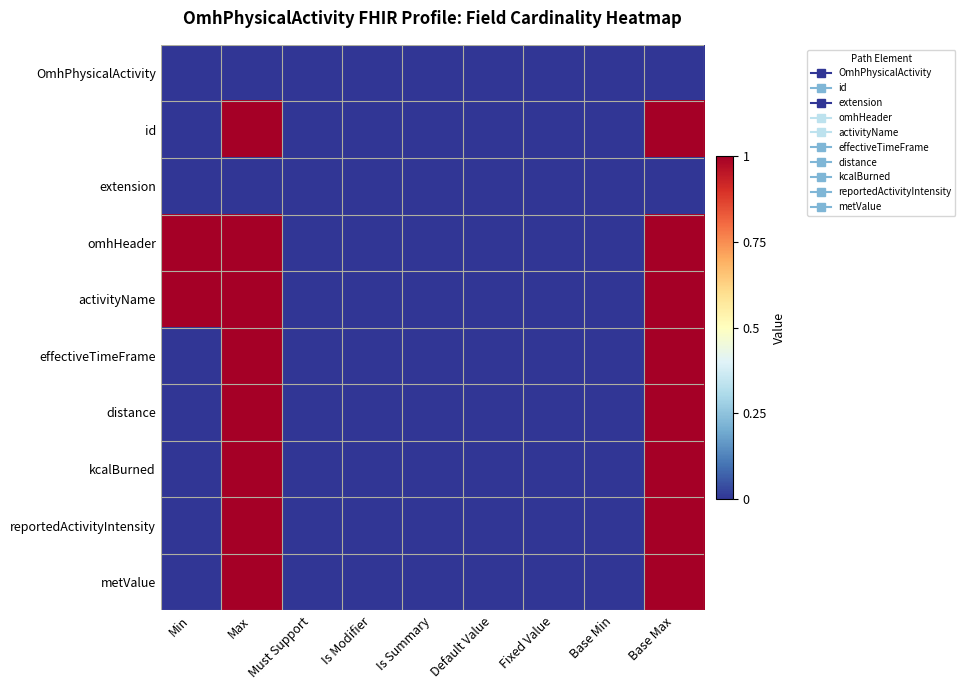

List the series in order of their peak value, lowest first.

OmhPhysicalActivity, extension, id, omhHeader, activityName, effectiveTimeFrame, distance, kcalBurned, reportedActivityIntensity, metValue